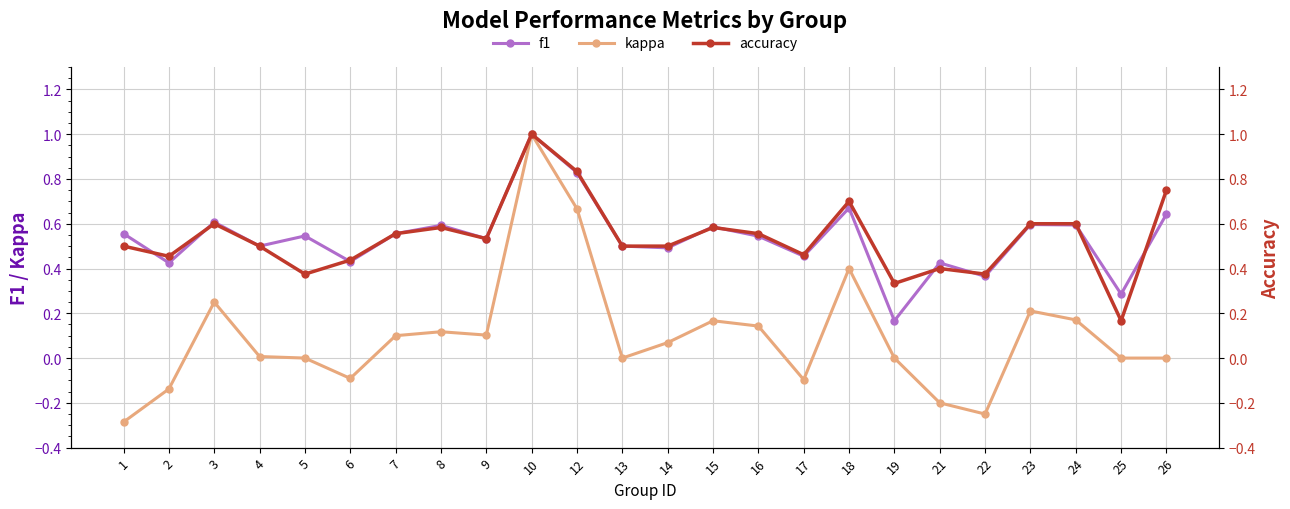

Reading right to left, extract all data points from this chart.

f1: 0.6	0.3	0.6	0.6	0.4	0.4	0.2	0.7	0.5	0.5	0.6	0.5	0.5	0.8	1.0	0.5	0.6	0.6	0.4	0.5	0.5	0.6	0.4	0.6
kappa: 0.0	0.0	0.2	0.2	-0.2	-0.2	0.0	0.4	-0.1	0.1	0.2	0.1	0.0	0.7	1.0	0.1	0.1	0.1	-0.1	0.0	0.0	0.2	-0.1	-0.3
accuracy: 0.8	0.2	0.6	0.6	0.4	0.4	0.3	0.7	0.5	0.6	0.6	0.5	0.5	0.8	1.0	0.5	0.6	0.6	0.4	0.4	0.5	0.6	0.5	0.5